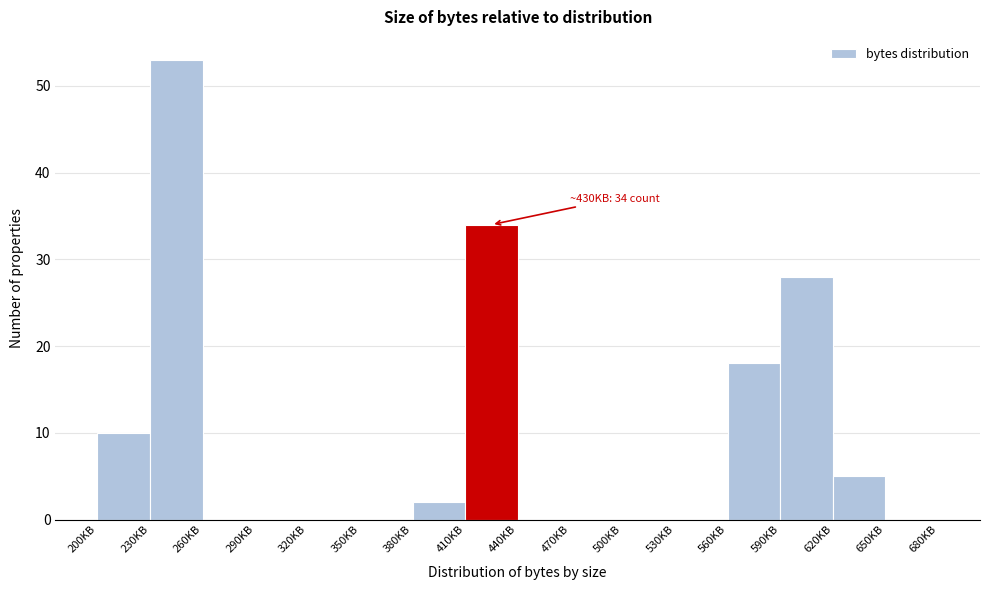

Reading left to right, transcribe all the data shown in this chart.

200KB=10	230KB=53	260KB=0	290KB=0	320KB=0	350KB=0	380KB=2	410KB=34	440KB=0	470KB=0	500KB=0	530KB=0	560KB=18	590KB=28	620KB=5	650KB=0